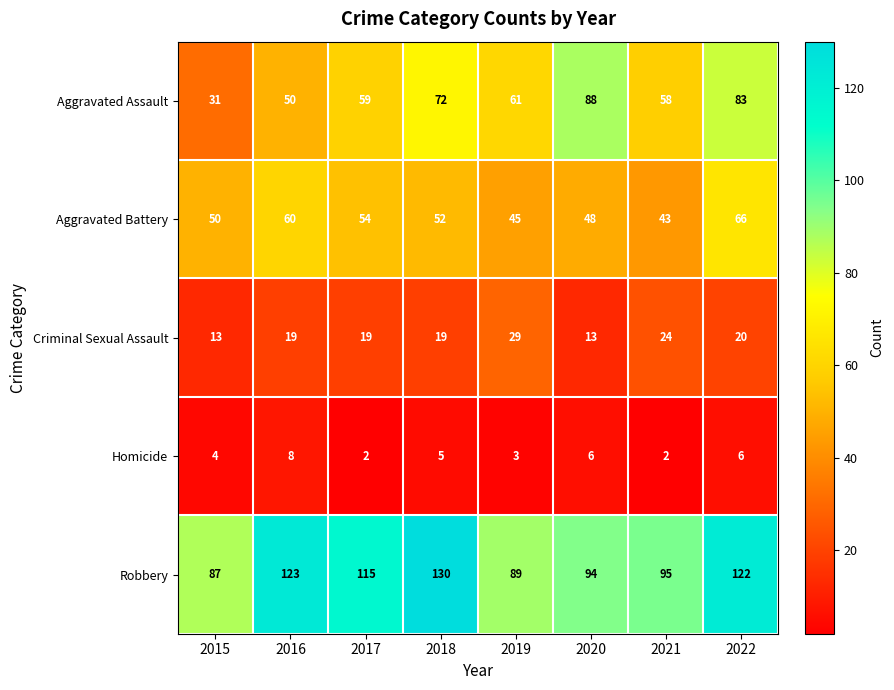

What is the highest value of the Robbery series?

130